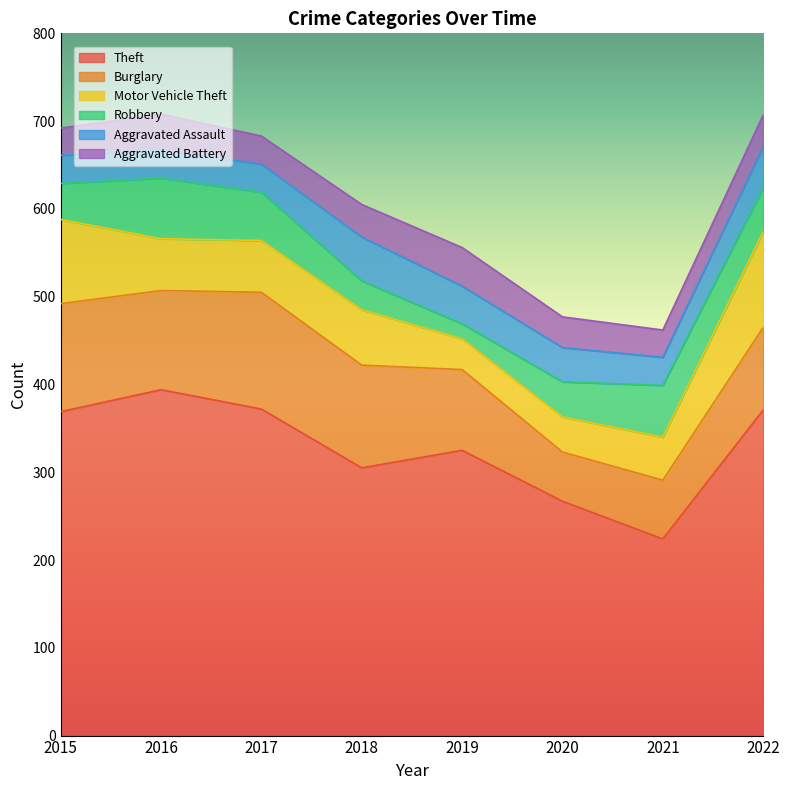

Which category has the lowest value across all series?

2019